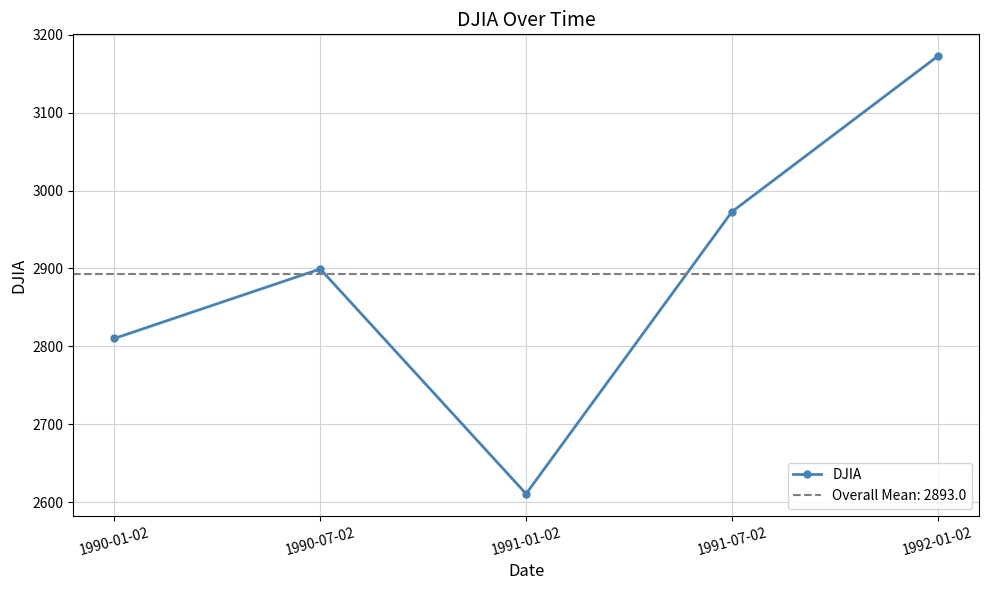

At which category does the data reach its first local peak?

1990-07-02